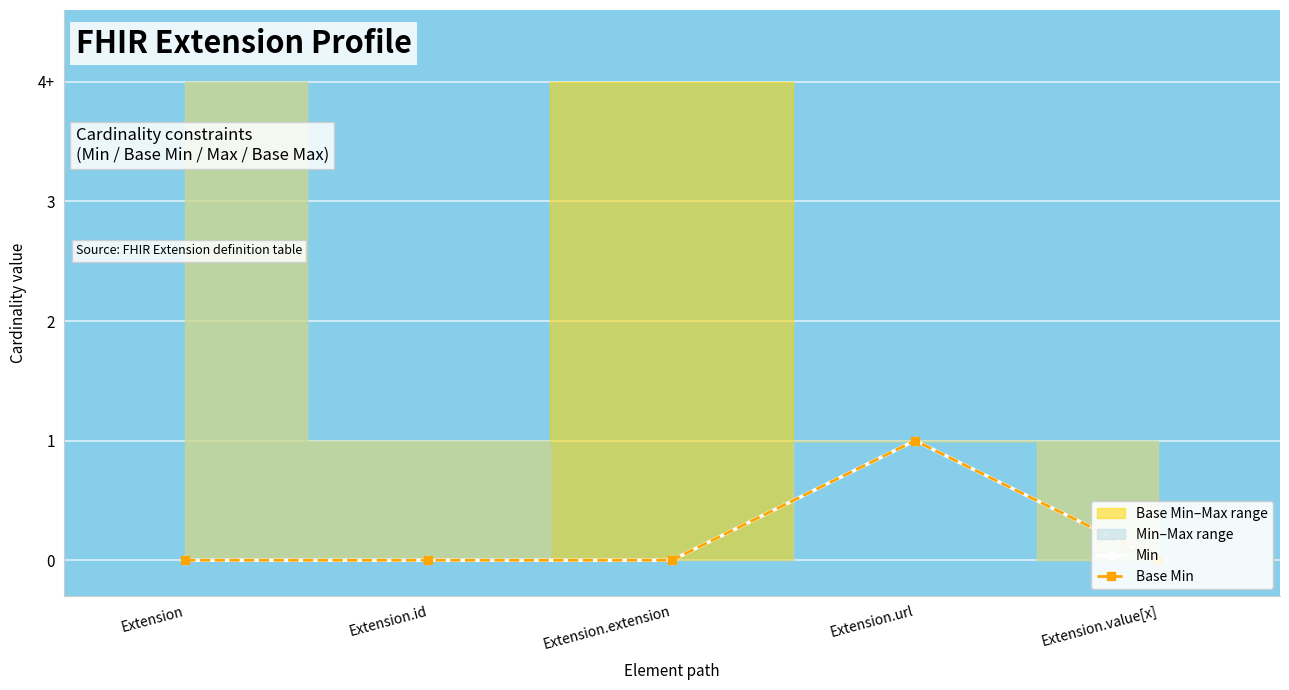

Is the value of Base Min at Extension.value[x] greater than the value of Min at Extension.extension?

No